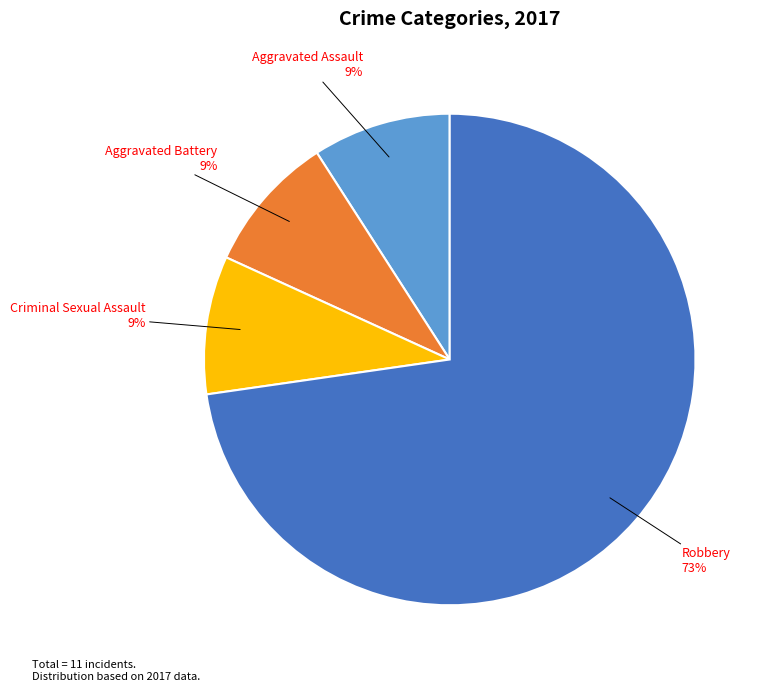

Is the sum of Robbery and Criminal Sexual Assault greater than half?

Yes